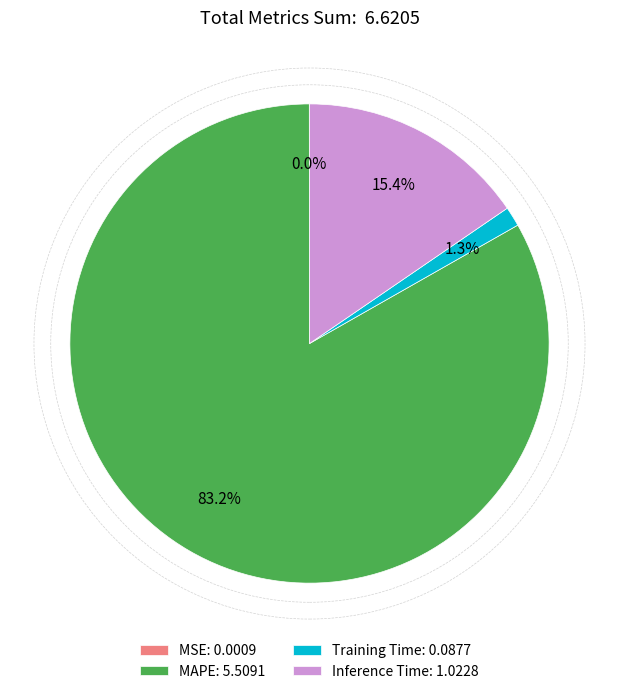

Which has a higher value, MAPE: 5.5091 or Training Time: 0.0877?

MAPE: 5.5091